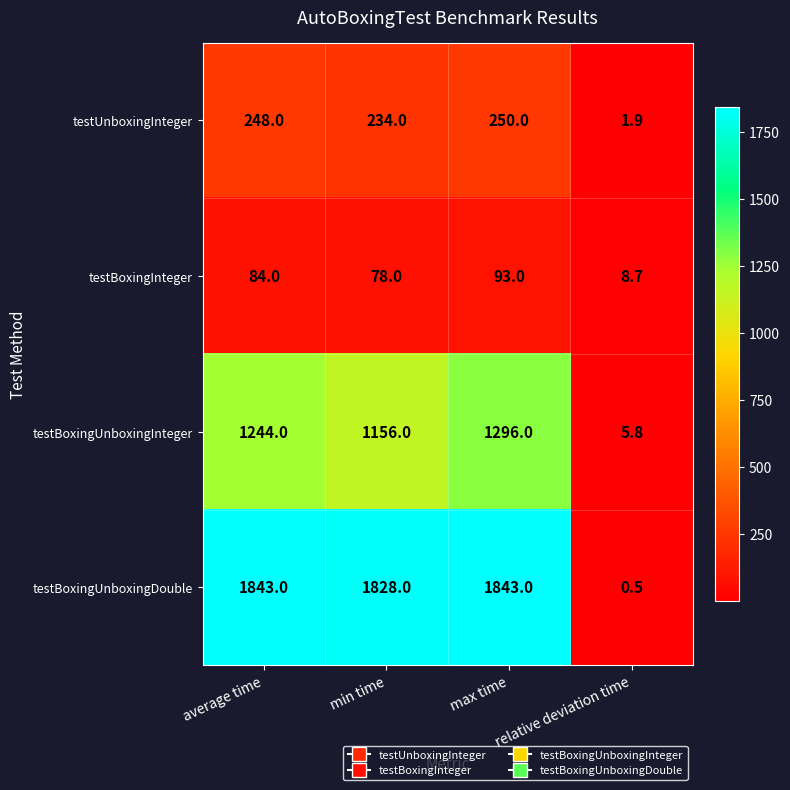

What is the highest value of the testBoxingUnboxingDouble series?

1843.0